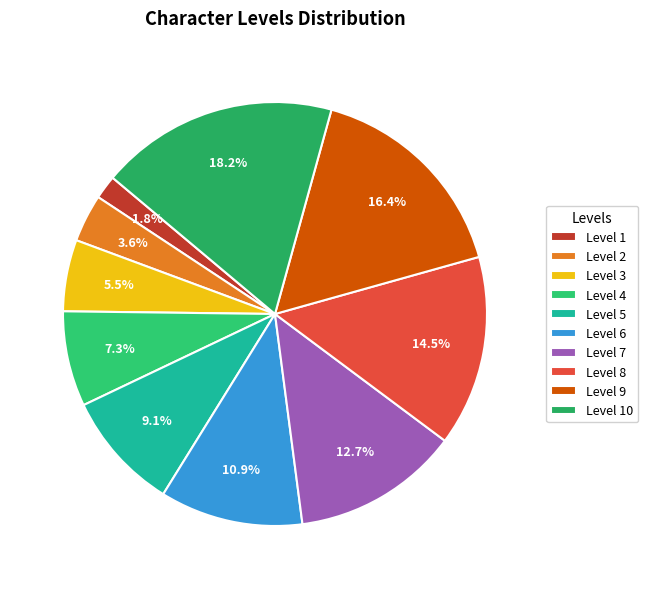

Does any single category account for the majority?

No